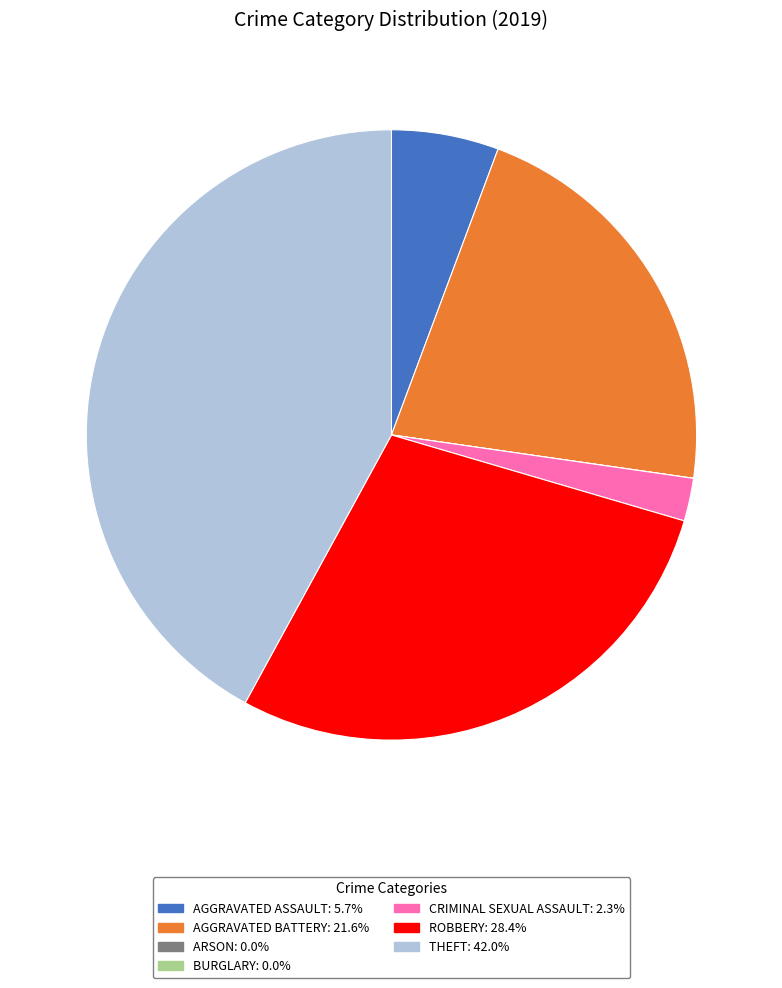

Is there any slice that represents more than half of the pie?

No